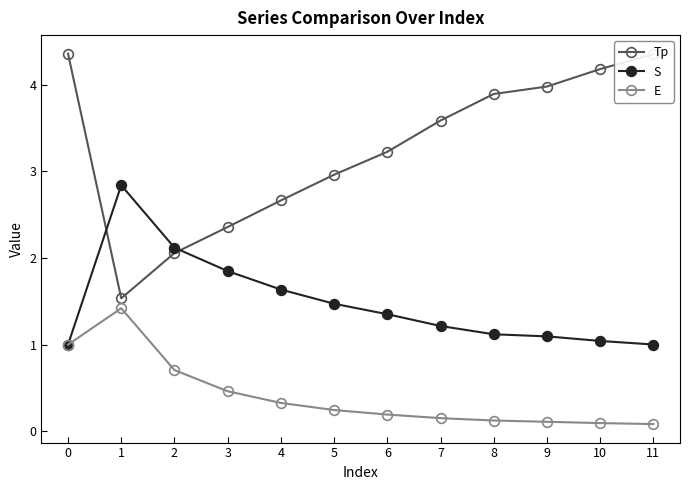

True or false: Tp has a value of 3.2 at 6.

True